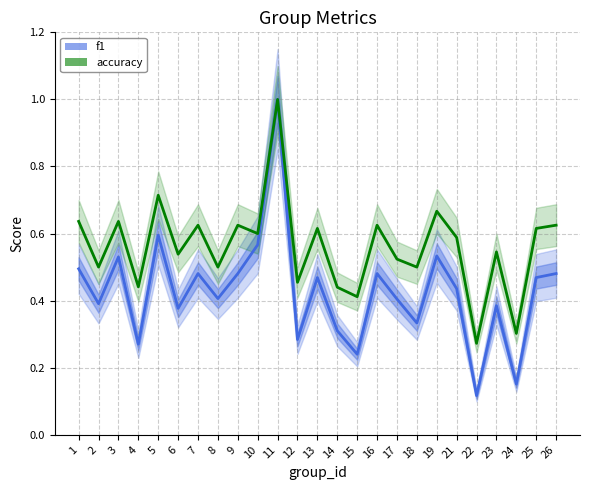

Is this an area chart (filled region under the line)?

No